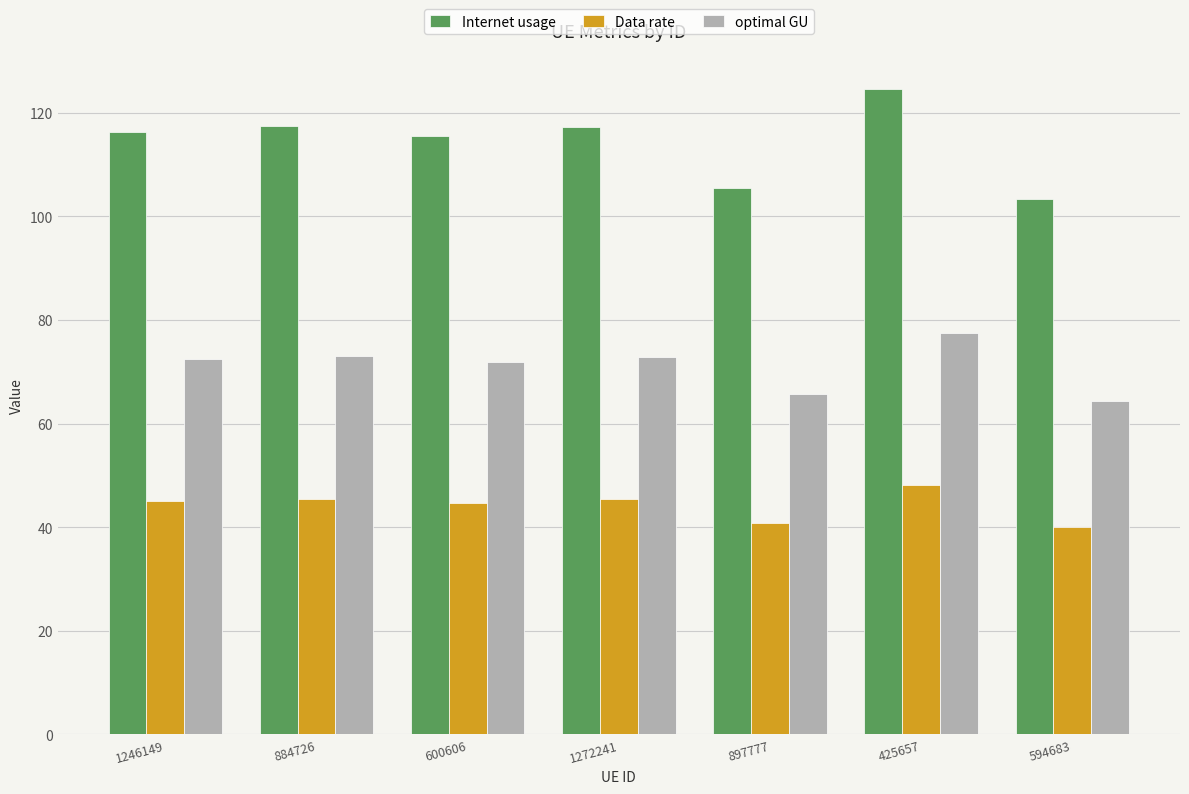

What value does the optimal GU series have at 884726?

73.0